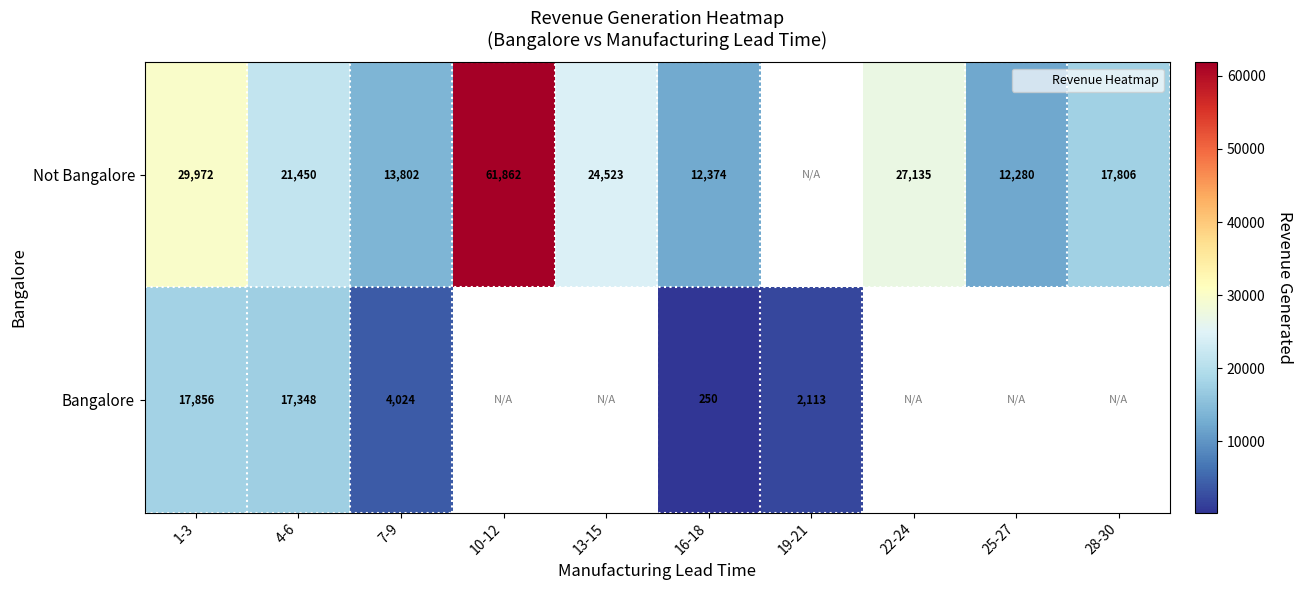

Where does the Not Bangalore series first go above 24523?

1-3